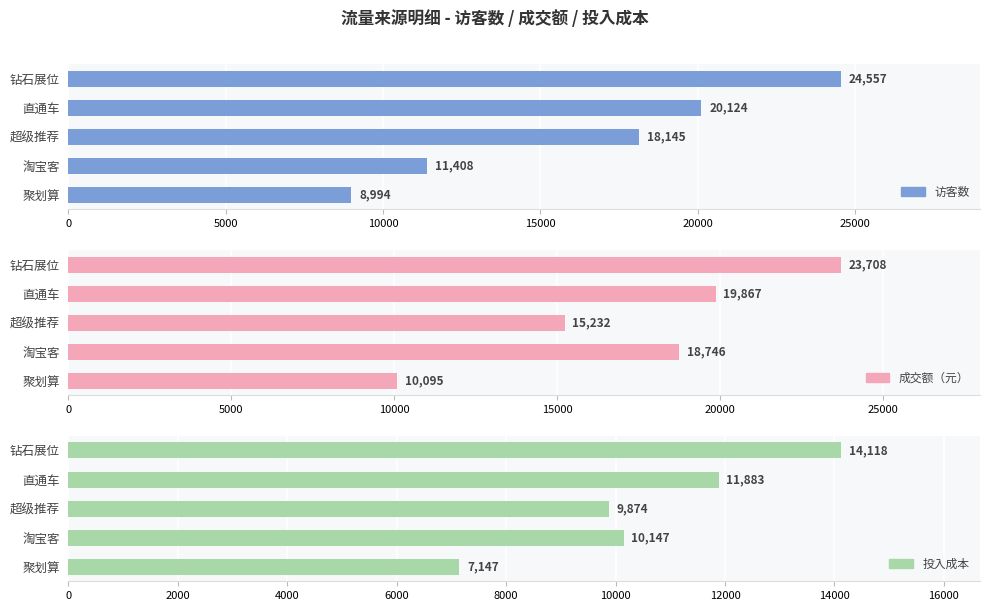

How many groups of bars are there?

5